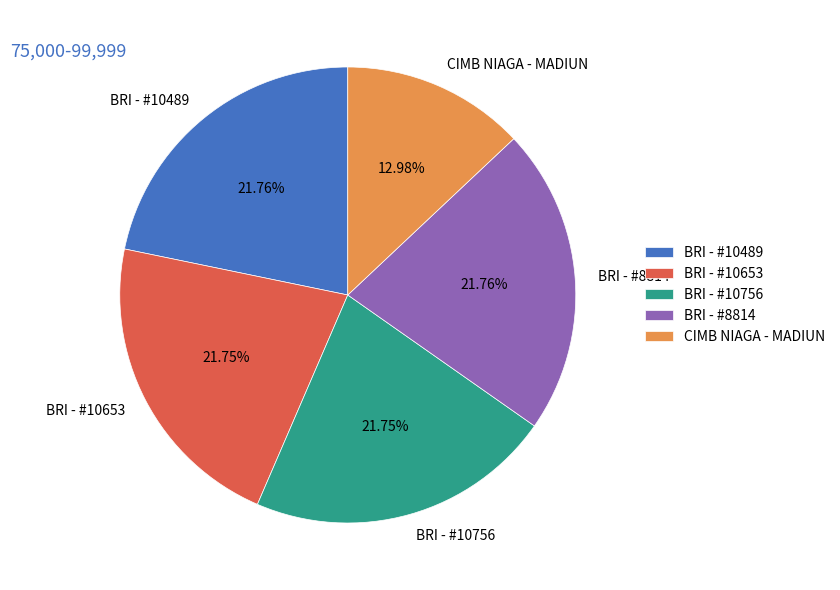

Which has a higher value, CIMB NIAGA - MADIUN or BRI - #10653?

BRI - #10653